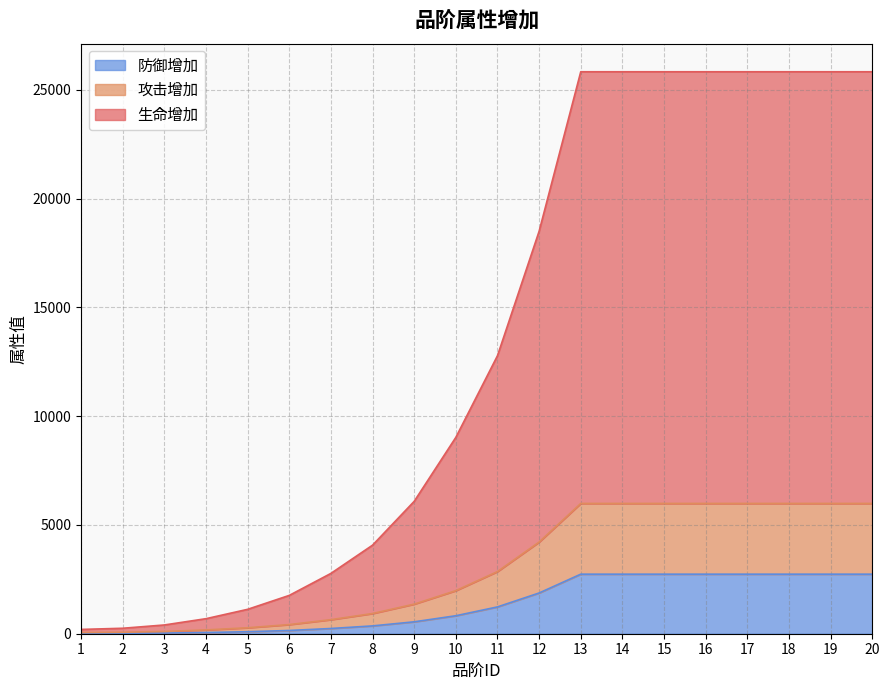

At how many categories does at least one series exceed 17389?

9